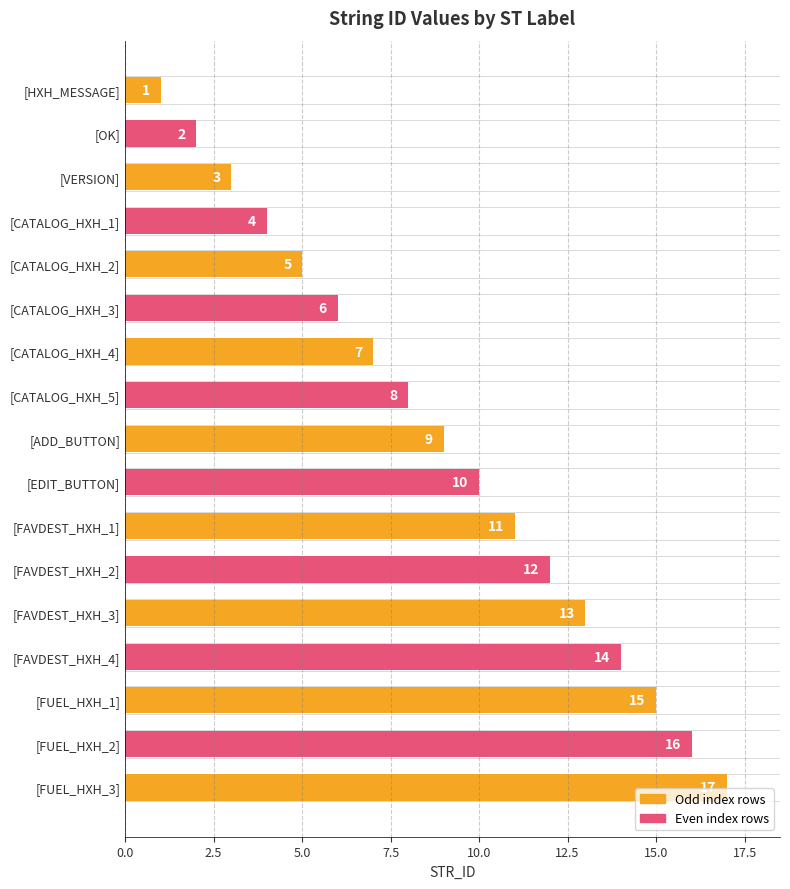

How many values are below 9?

8